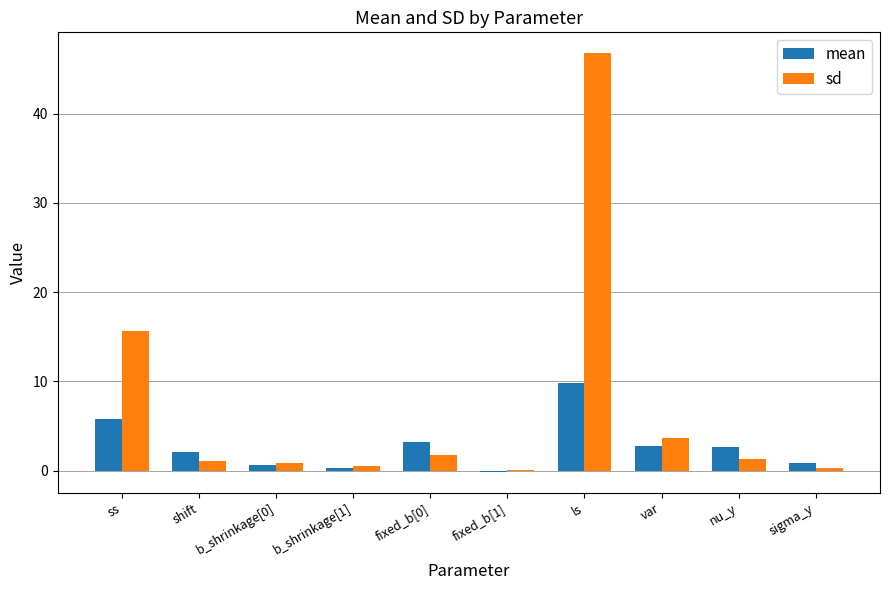

At which category is the sum across all series the highest?

ls